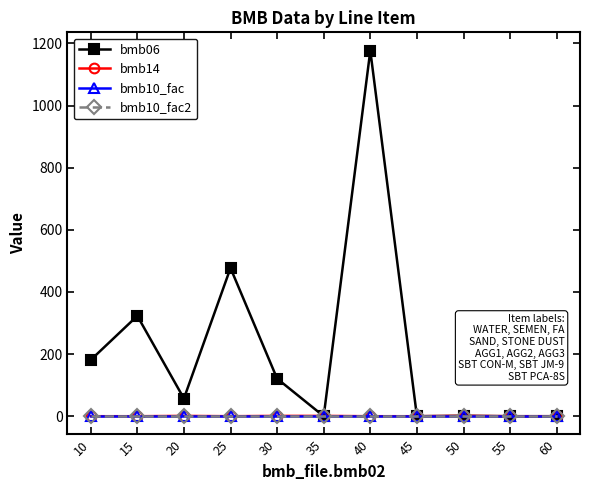

Which series has the largest range (max minus min)?

bmb06